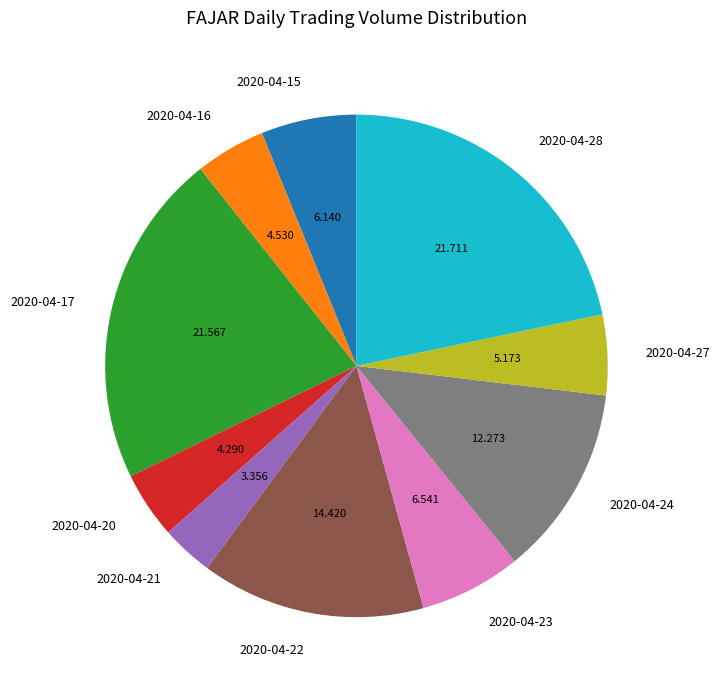

Count the number of slices in the pie.

10